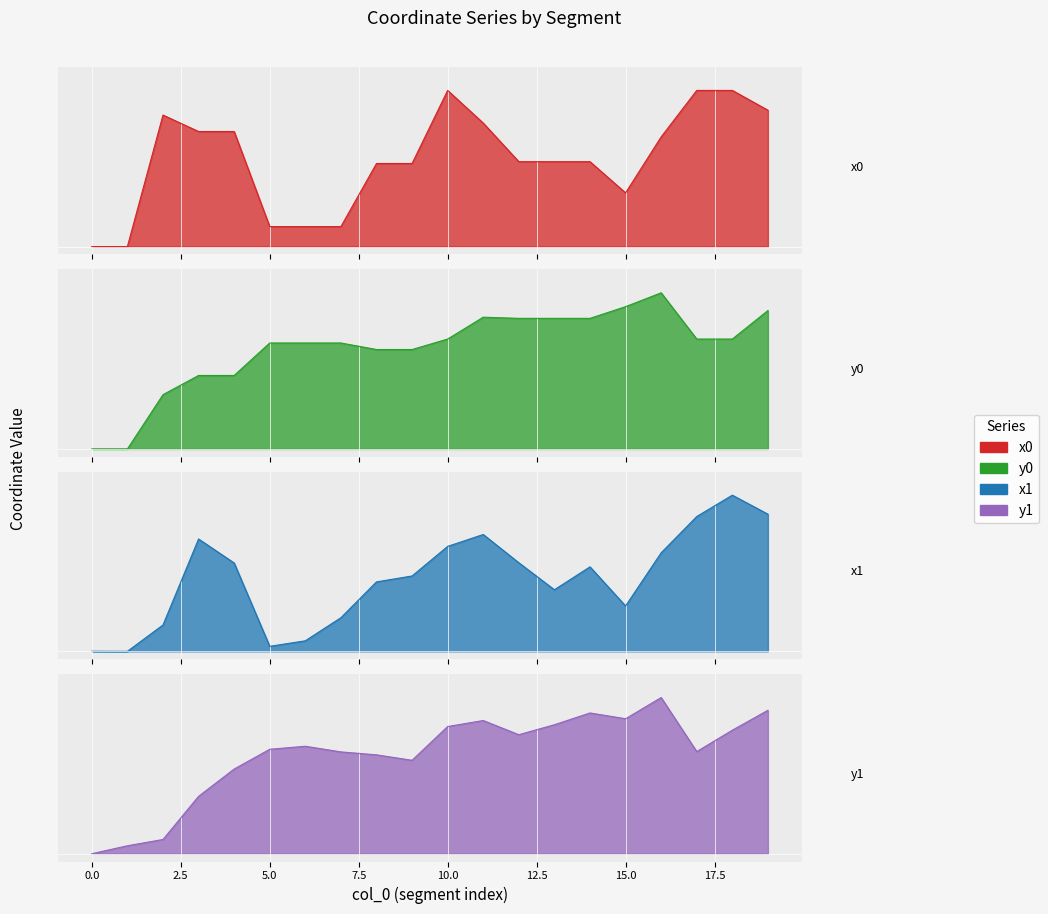

What is the total value across all series at 6?

1.6